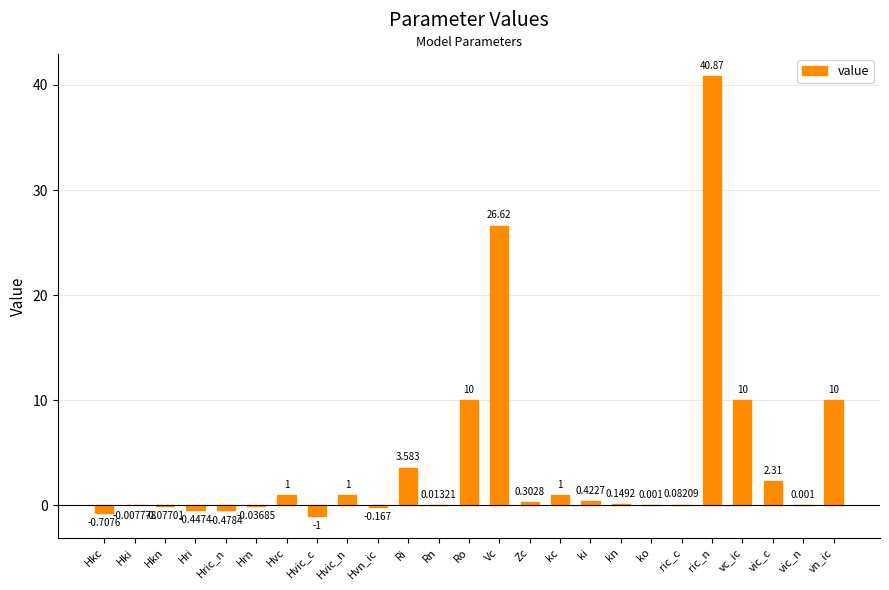

At which category does the chart reach its peak across all series?

ric_n